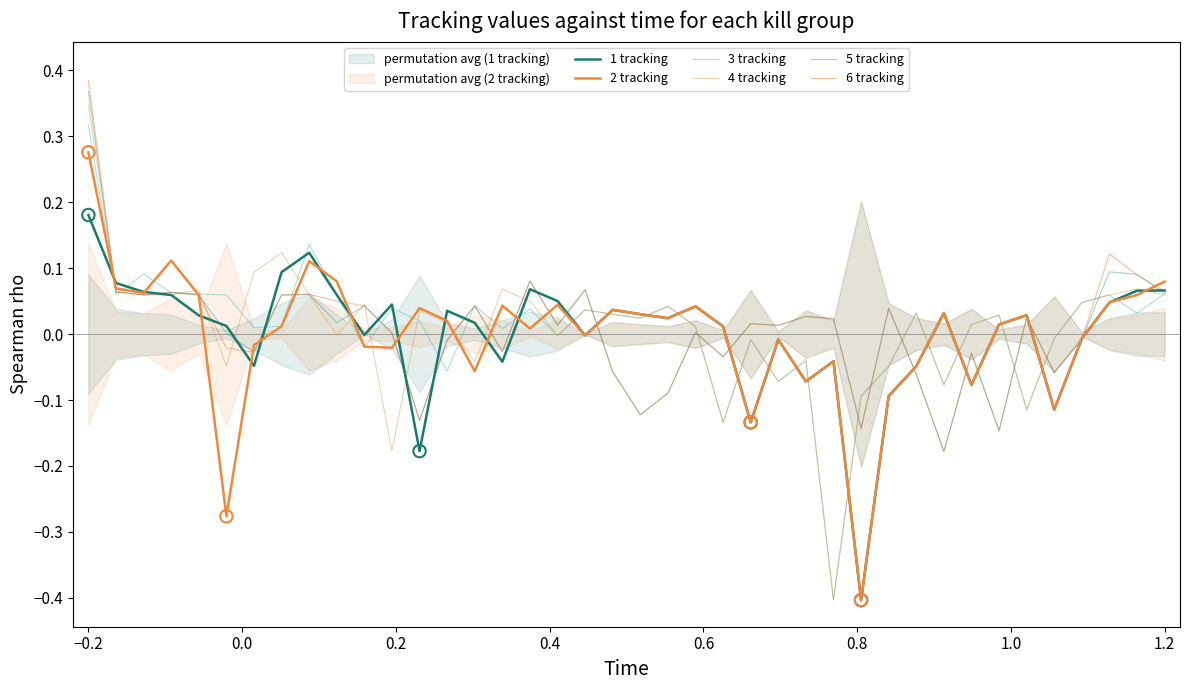

Which series has the largest Y range (max minus min)?

4 tracking